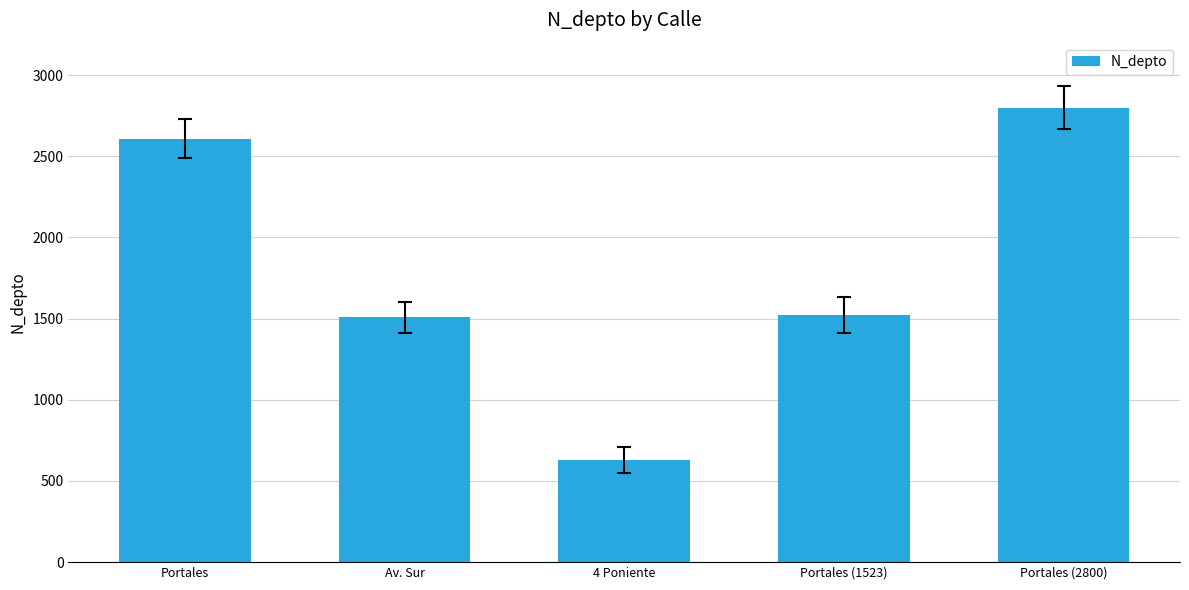

What is the difference between the maximum and minimum values?

2170